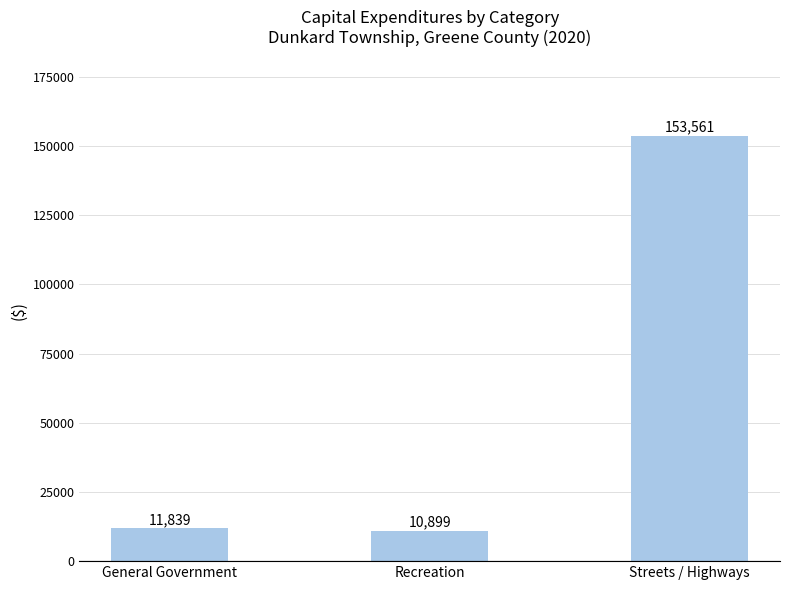

How many data points does each series have?

3